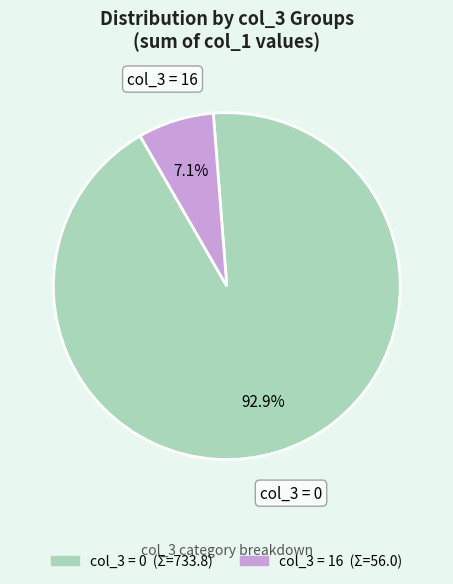

Is there a majority slice in this chart?

Yes